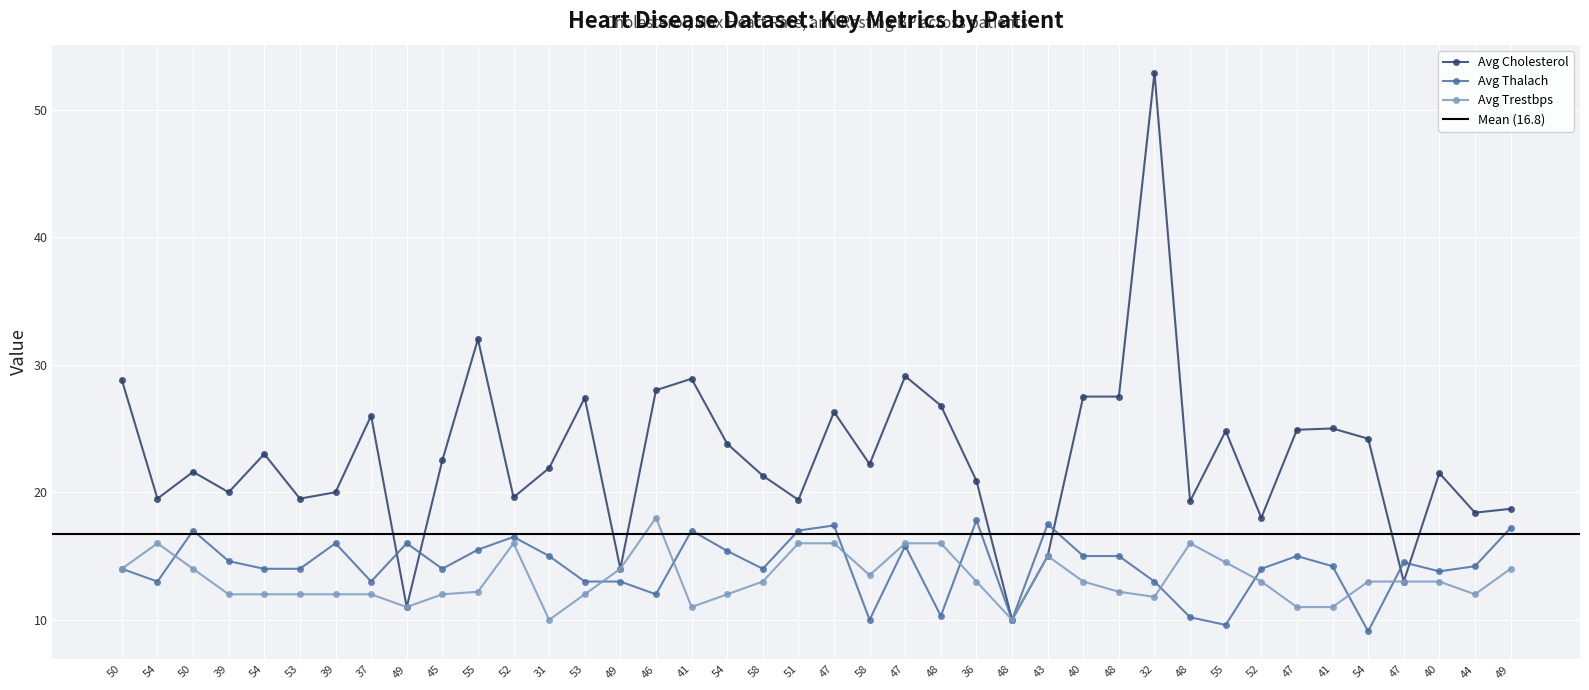

What is the difference between the second highest and minimum values in the Avg Trestbps series?

6.0